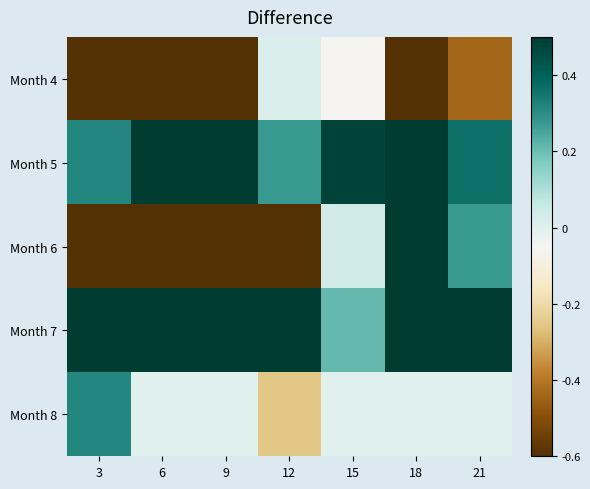

What is the smallest value displayed?

-2.8